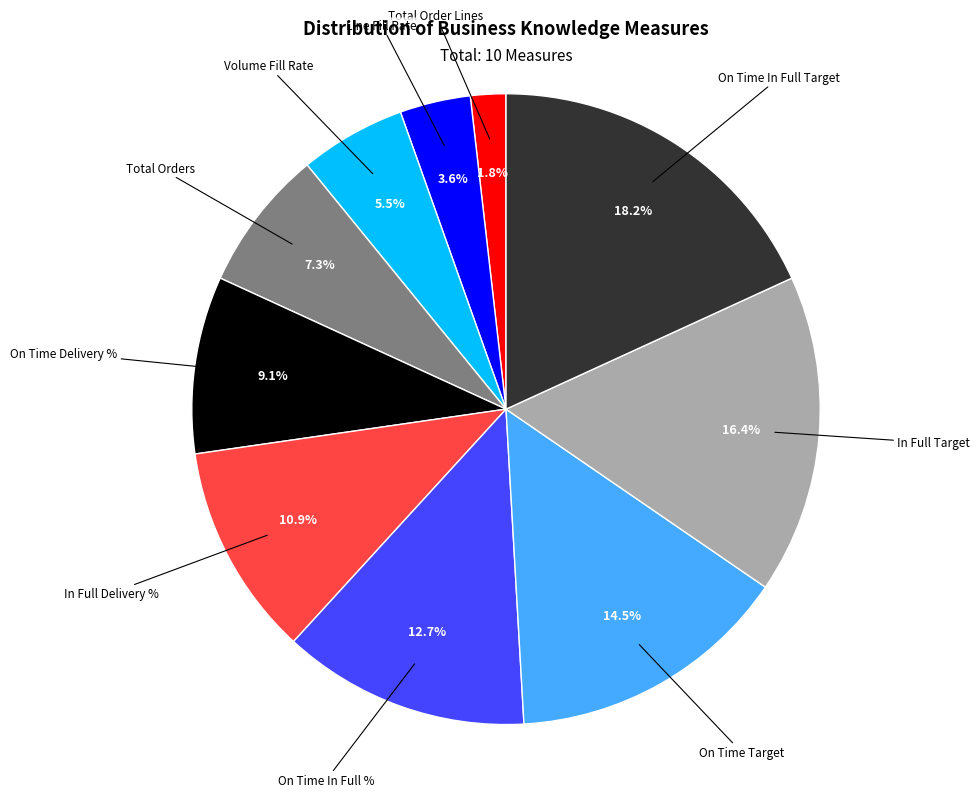

Does any single category account for the majority?

No